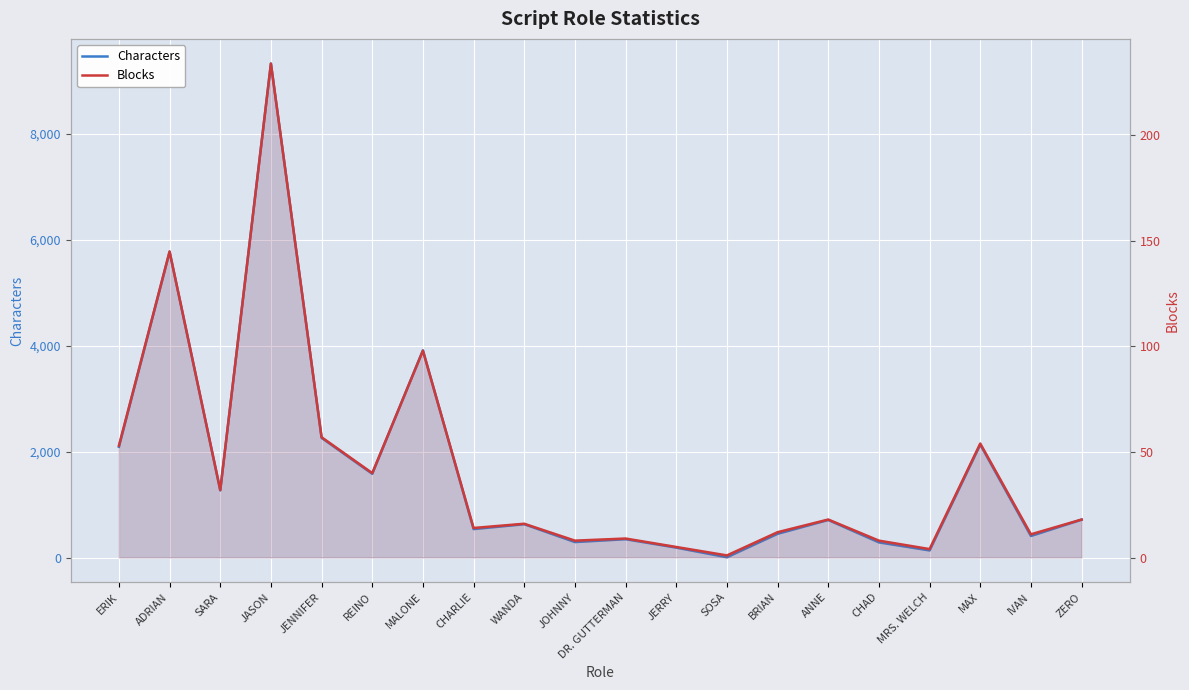

What is the value of the Blocks point at the 15th from the left?

18